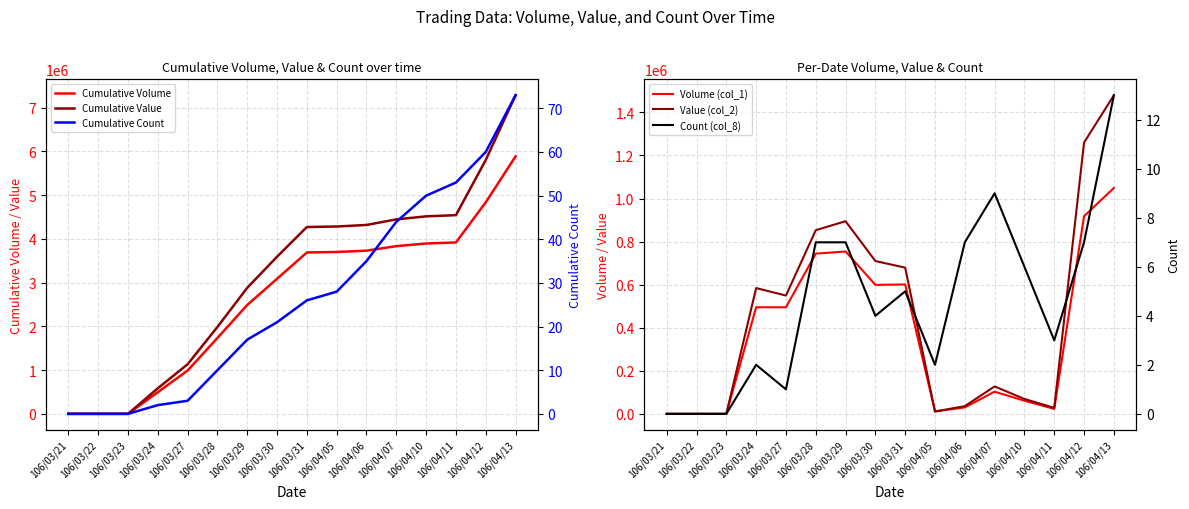

Which series changed the most between 106/04/05 and 106/04/11?

Cumulative Value